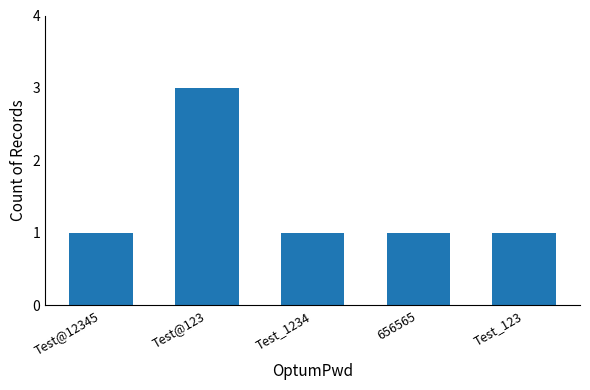

What is the approximate value at Test@123?

3